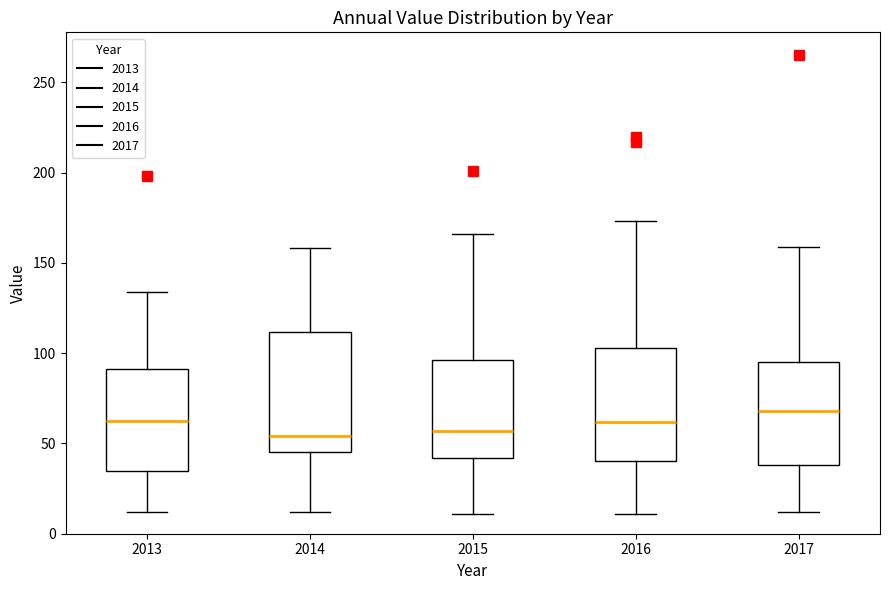

Reading left to right, read every box against the y-axis: the position of its median line, the range the box covers, and the ends of its whiskers. The values are not printed on the chart, so give them approximately, as read against the axis.

2013: median 65, box 35 to 90, whiskers 10 to 135
2014: median 55, box 45 to 110, whiskers 10 to 160
2015: median 55, box 40 to 95, whiskers 10 to 165
2016: median 60, box 40 to 105, whiskers 10 to 175
2017: median 70, box 40 to 95, whiskers 10 to 160